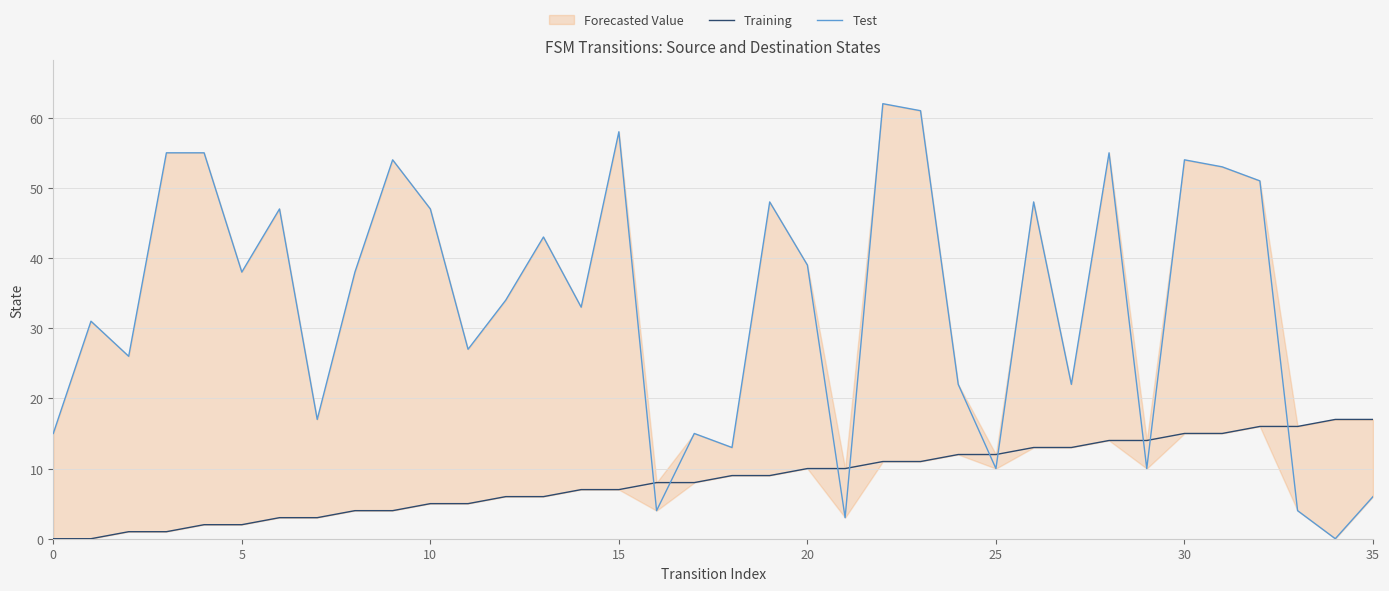

Read the Training value at 8.

4